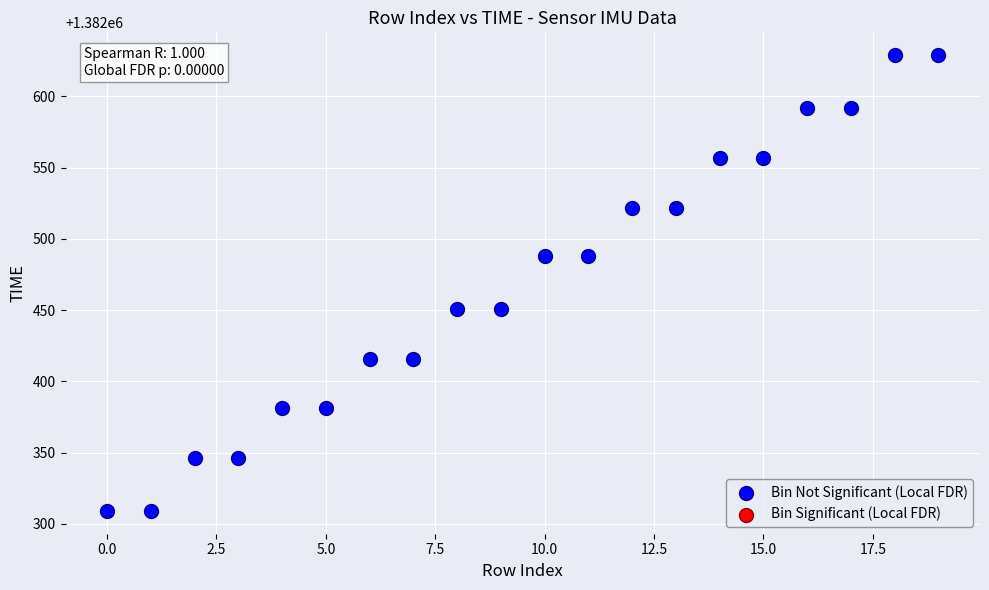

What is the range of Y values (max minus min)?

320